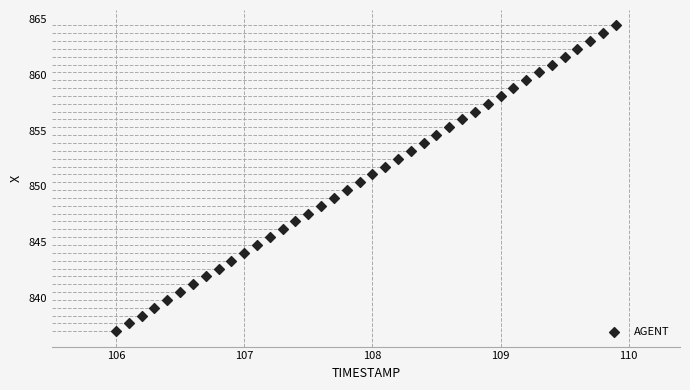

What is the range of Y values (max minus min)?

27.4